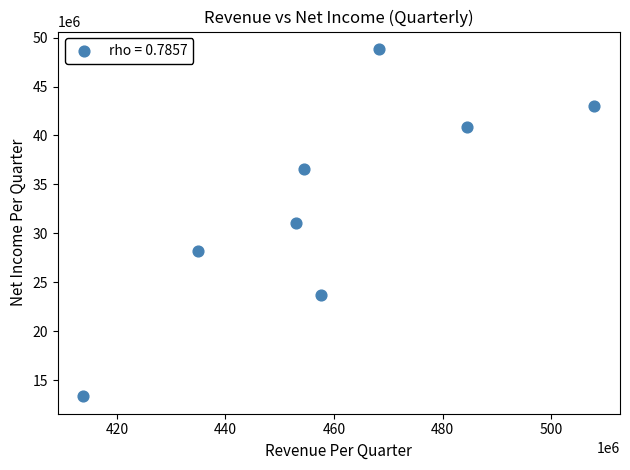

What is the average Y value?

33208875